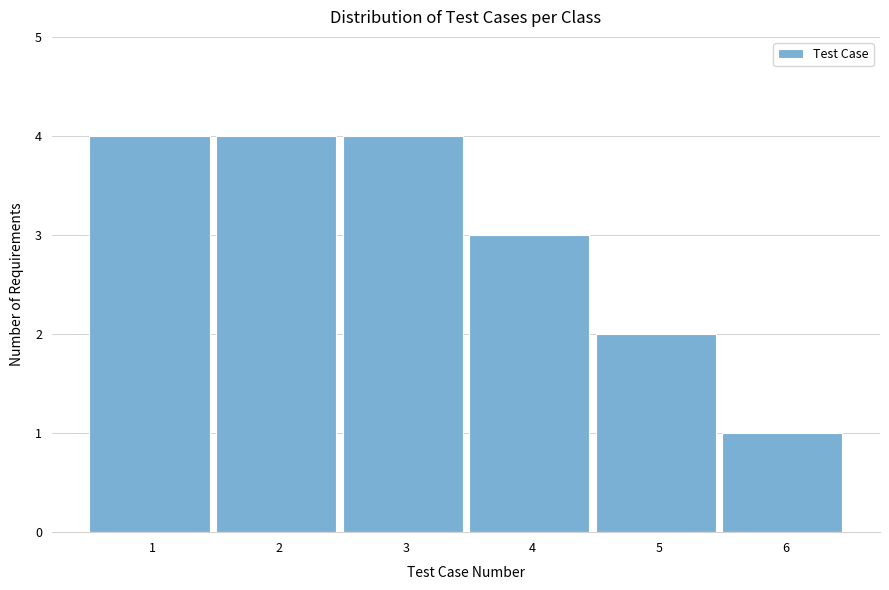

Reading left to right, transcribe all the data shown in this chart.

4	4	4	3	2	1